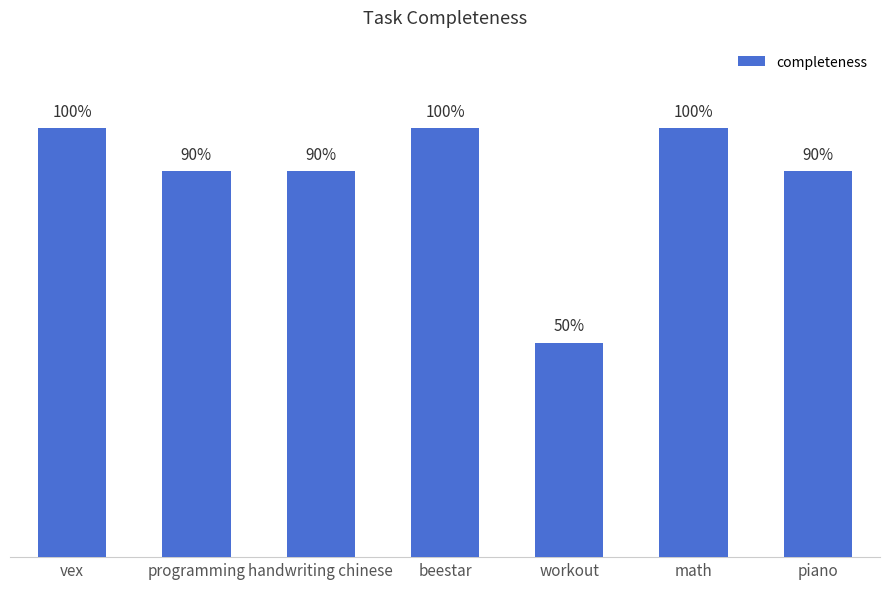

List the labels in order of value, smallest first.

workout, programming, handwriting chinese, piano, vex, beestar, math